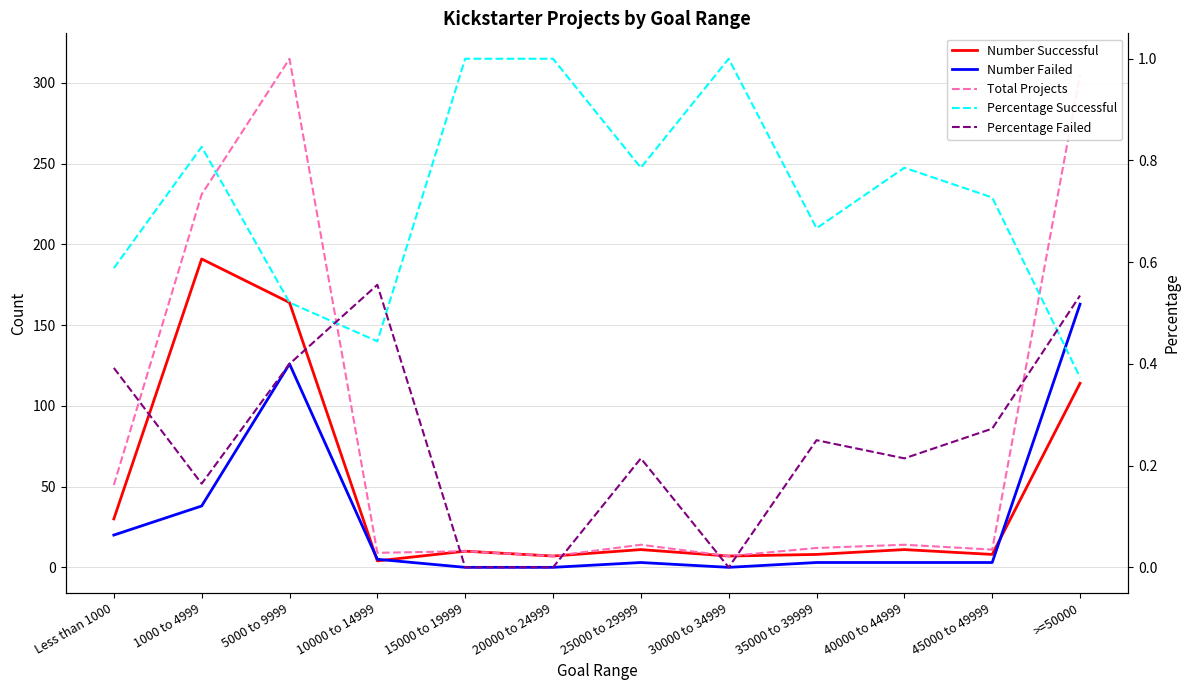

Between which two adjacent categories do Percentage Failed and Percentage Successful first intersect?

5000 to 9999 and 10000 to 14999